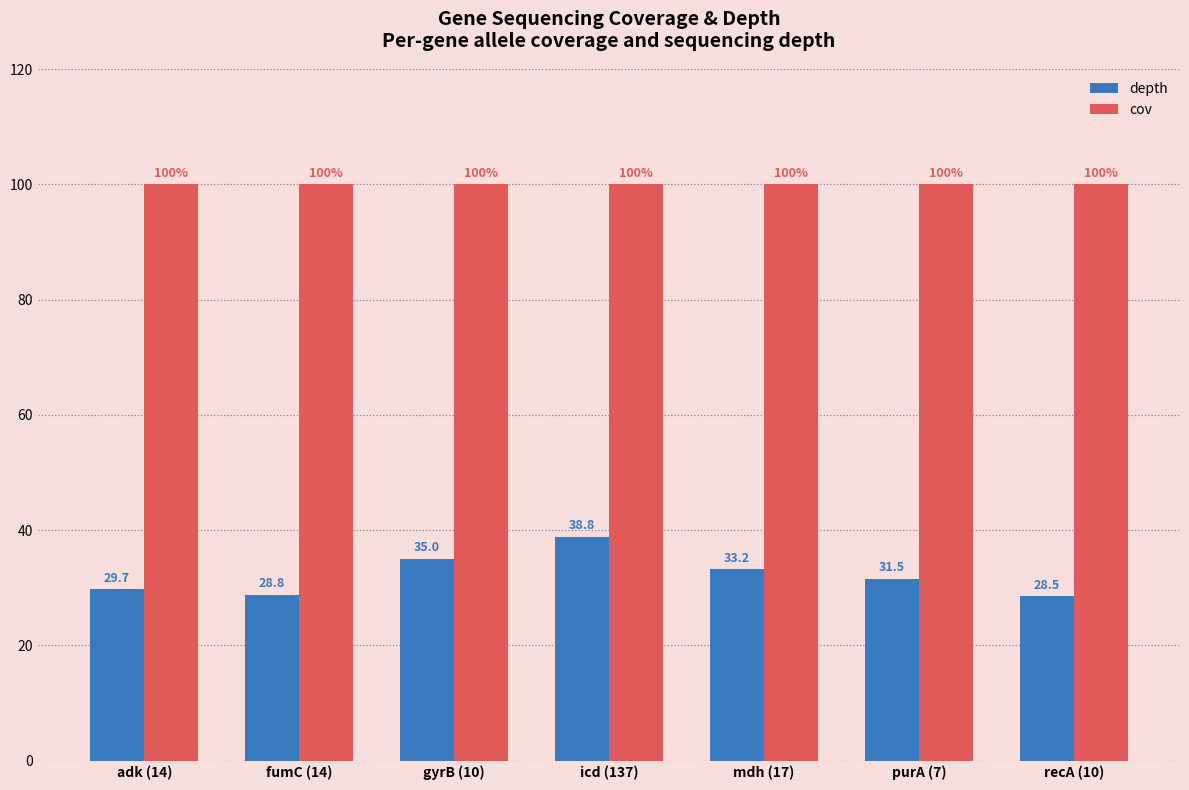

Which series changed the most between fumC (14) and icd (137)?

depth